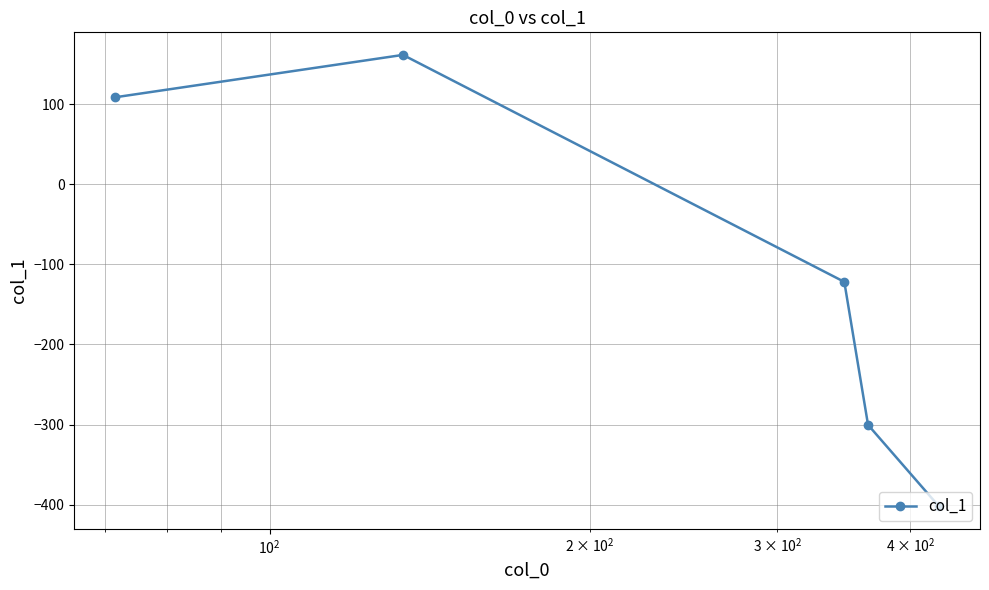

What is the sum of all values?

-554.3